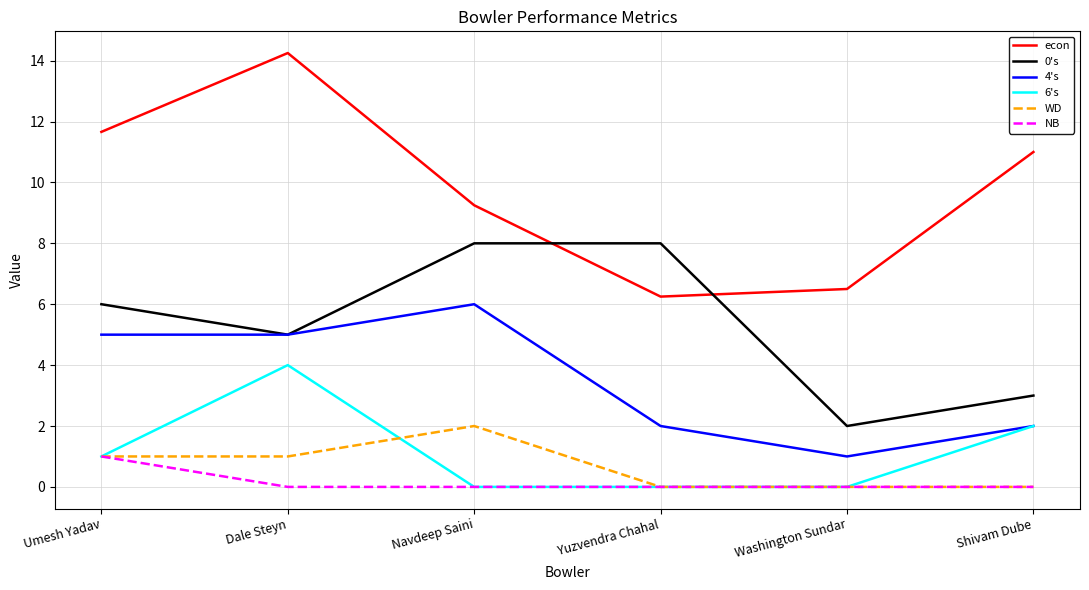

How many intersections are there between 0's and econ?

2